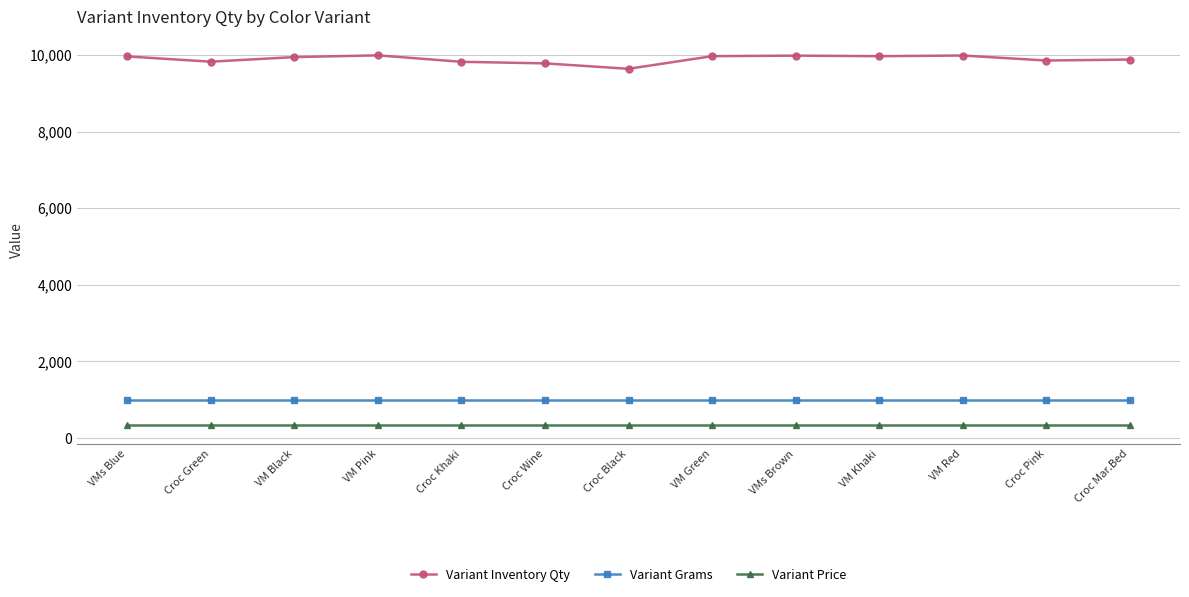

What position from the right is VM Red?

3